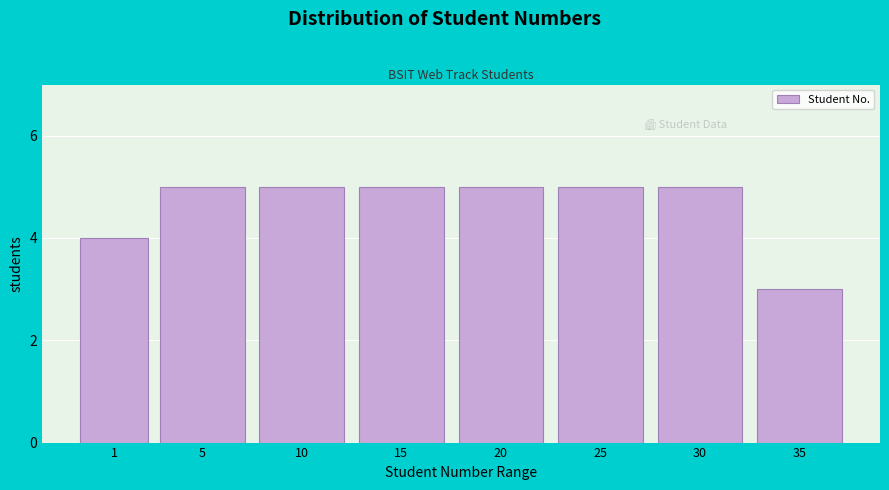

Reading left to right, transcribe all the data shown in this chart.

4	5	5	5	5	5	5	3